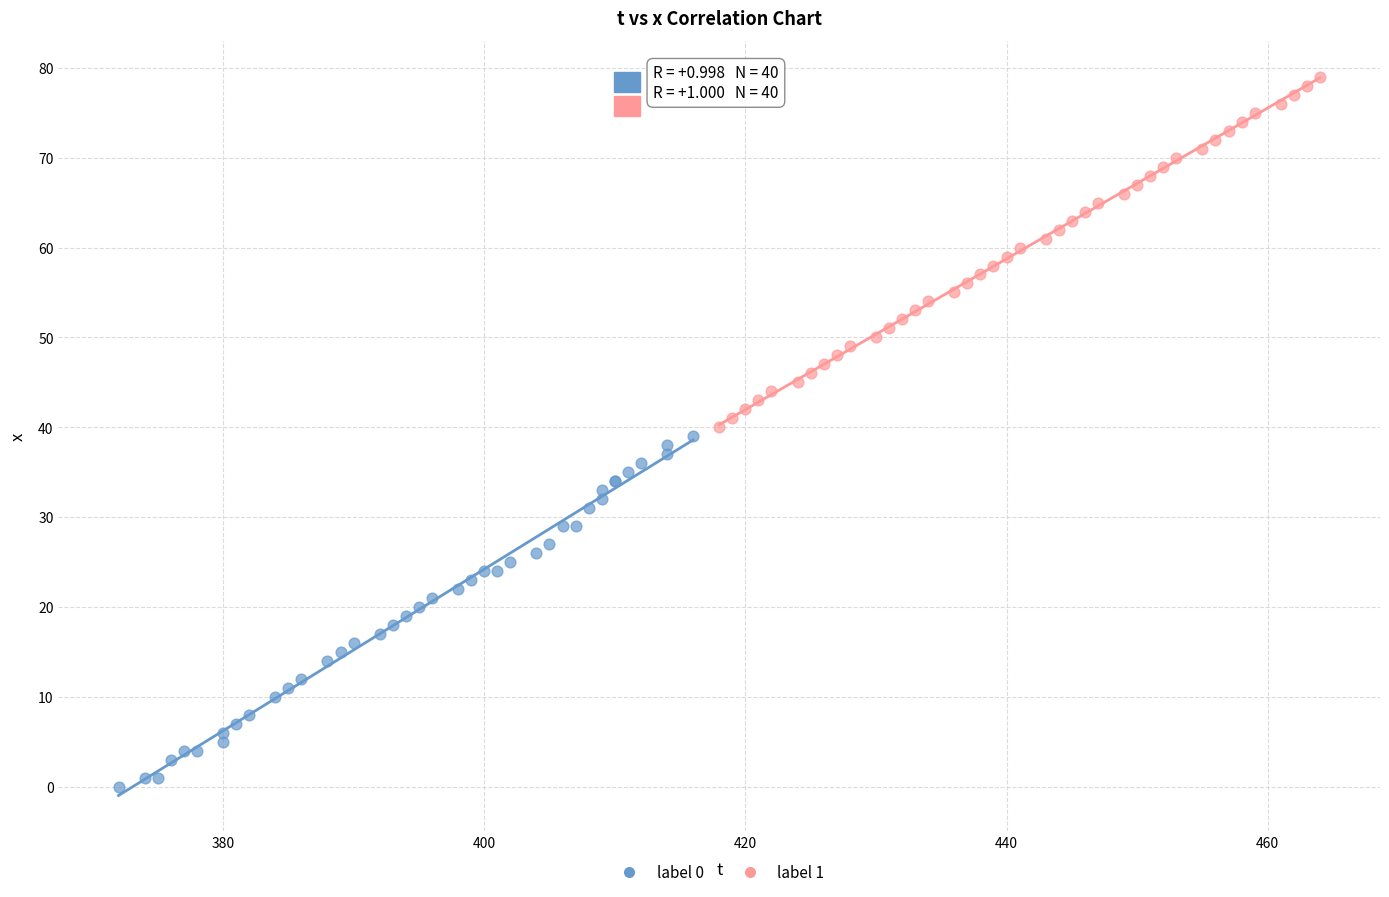

Which series contains the highest Y value?

label 1